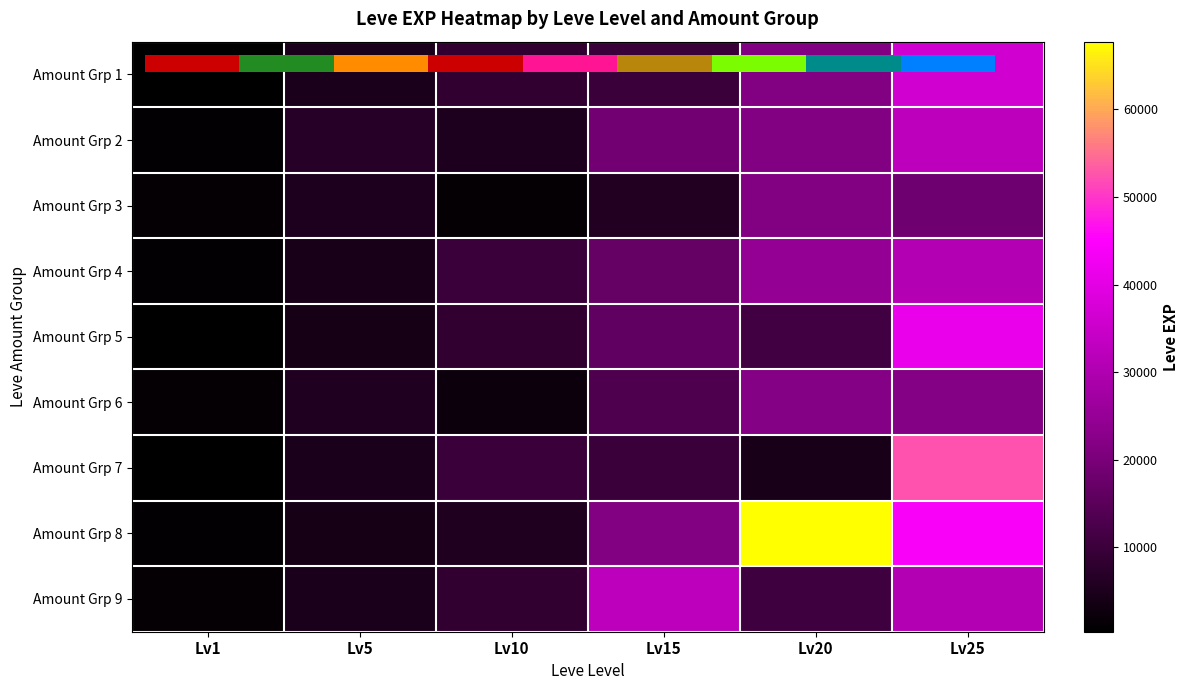

The Amount Grp 3 series shows 6110 at Lv15. True or false?

True